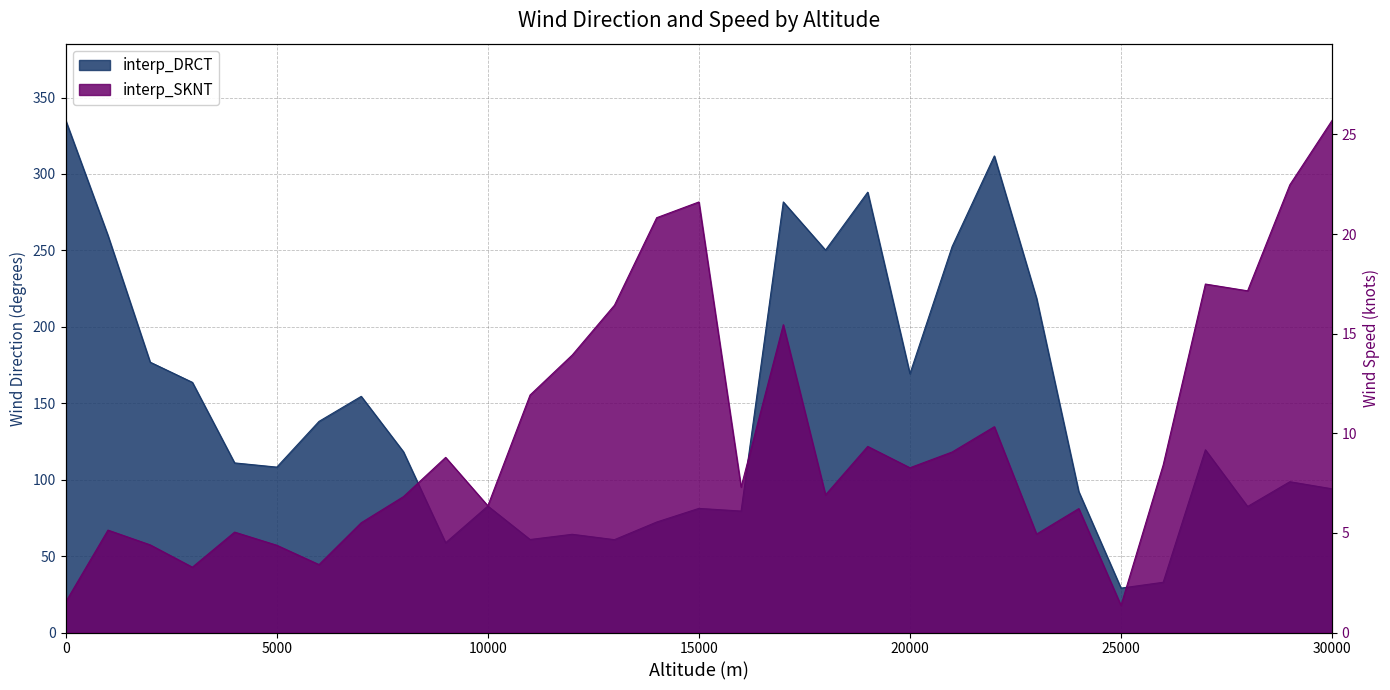

What is the value of the interp_SKNT point at the 10th from the left?

8.8